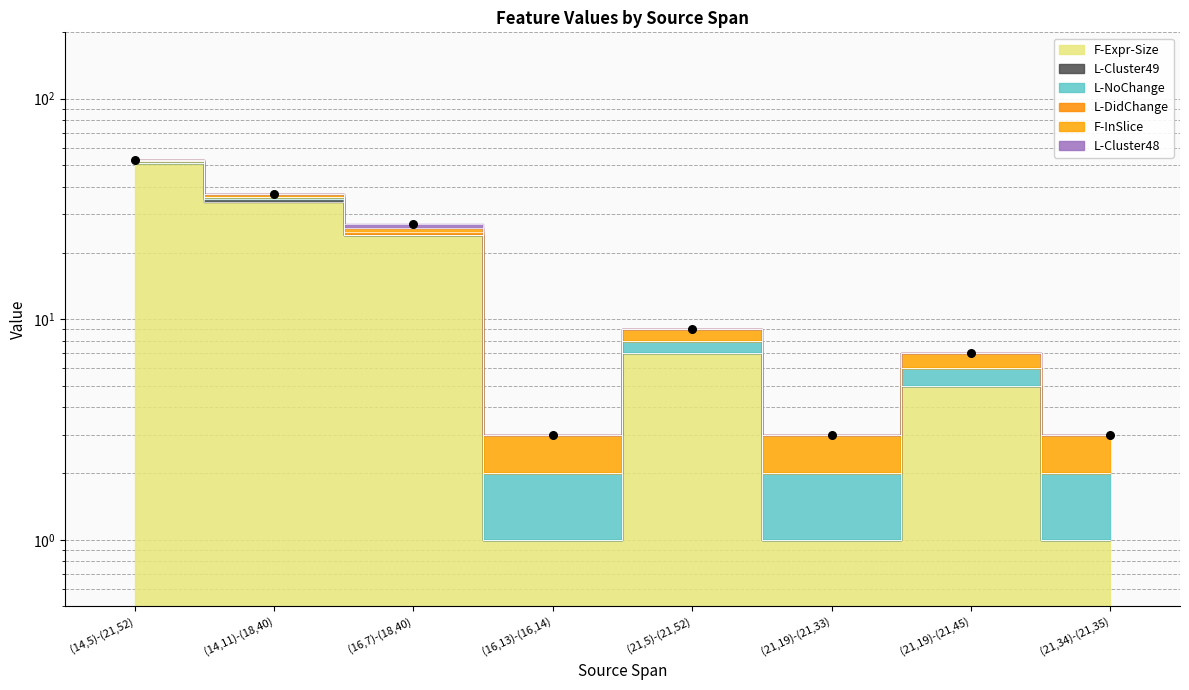

Which has a higher value, (21,34)-(21,35) or (21,19)-(21,33)?

(21,34)-(21,35)